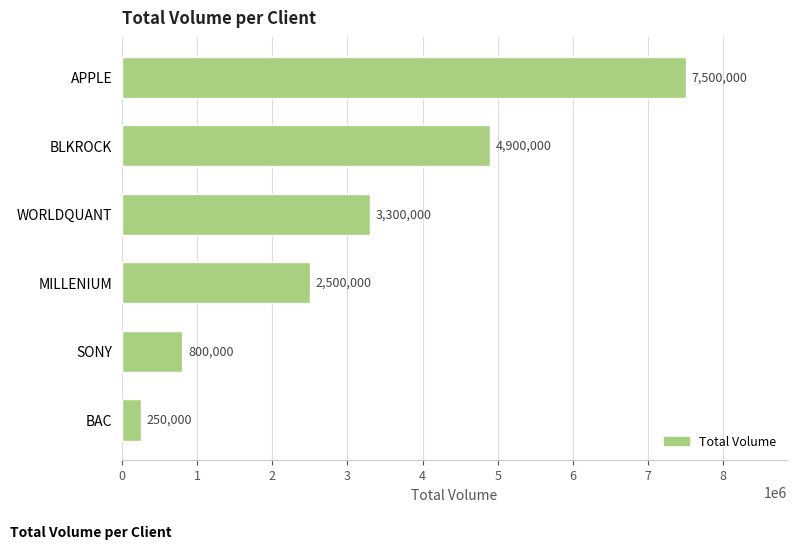

List the labels in order of value, largest first.

APPLE, BLKROCK, WORLDQUANT, MILLENIUM, SONY, BAC